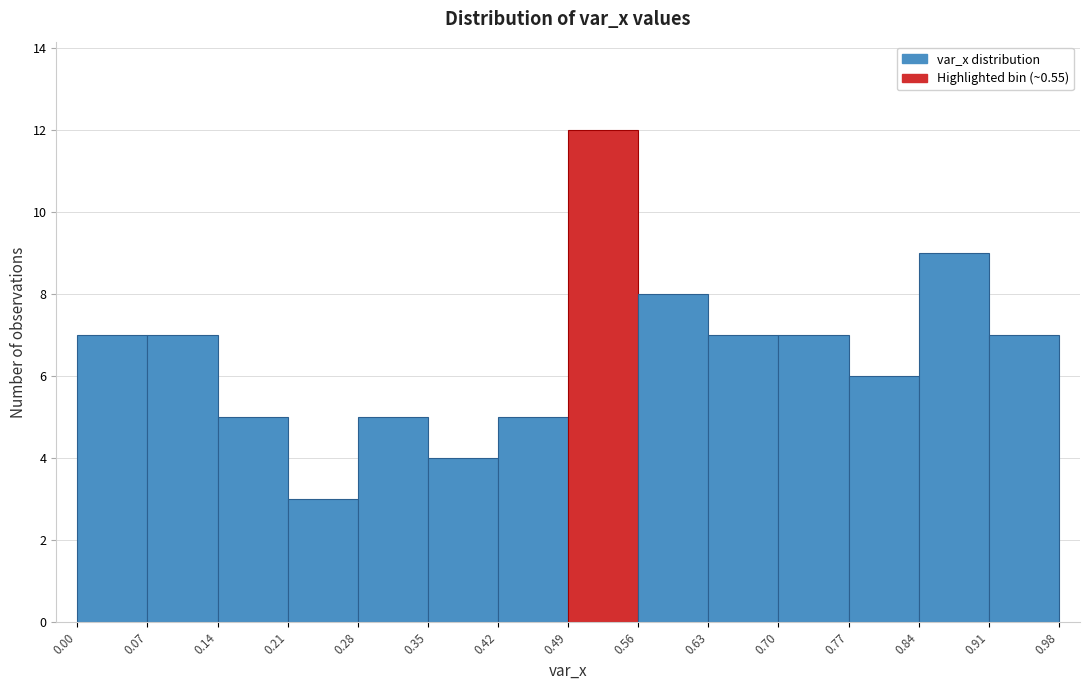

How tall is the bar that spans 0.42 to 0.49 on the x-axis? The values are not printed on the chart, so give them approximately, as read against the axis.

5